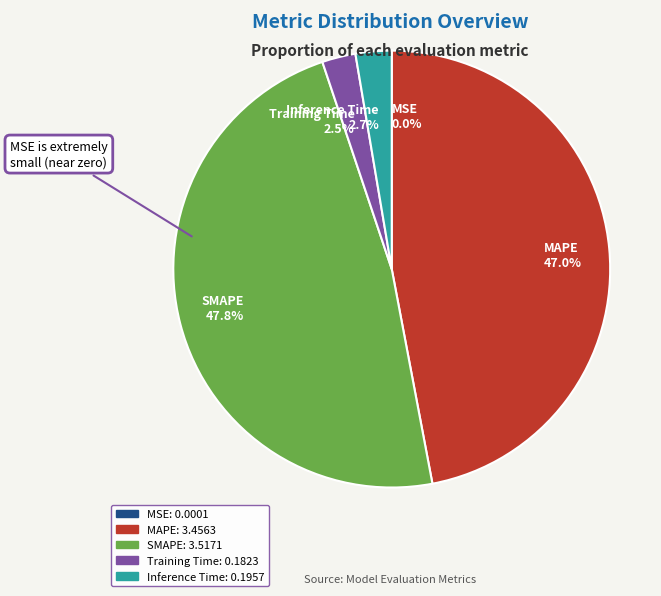

Combined, what portion of the pie is SMAPE 47.8% and Inference Time 2.7%?

50.5%